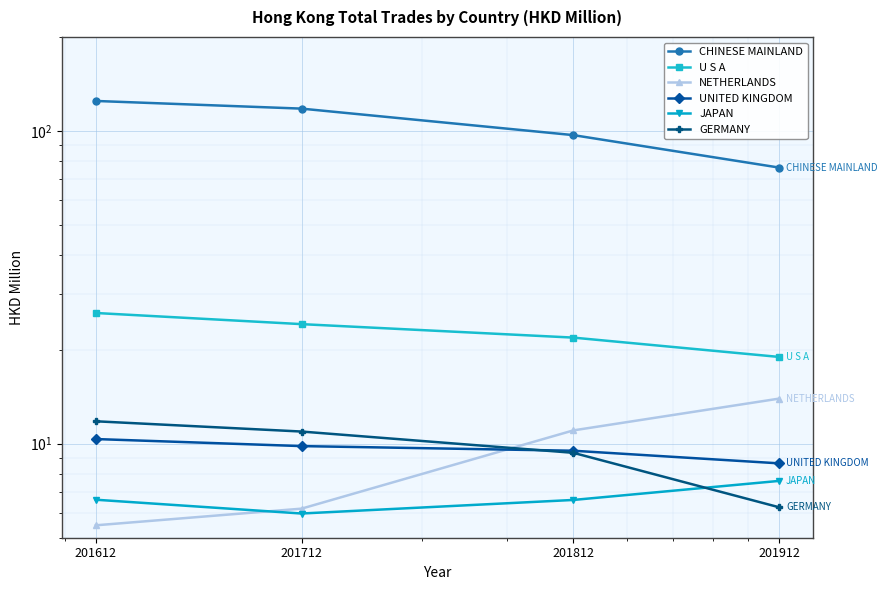

Count the UNITED KINGDOM values in the range 9 to 10.

2